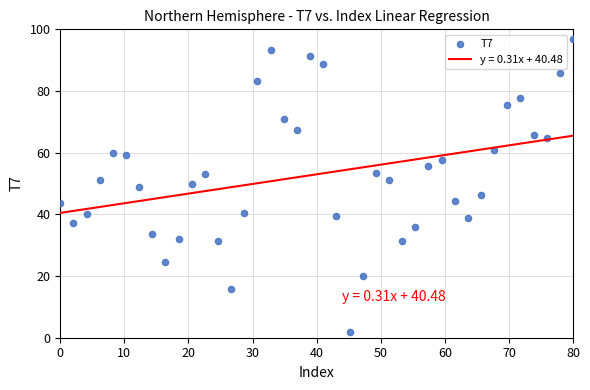

What is the range of X values (max minus min)?

80.0